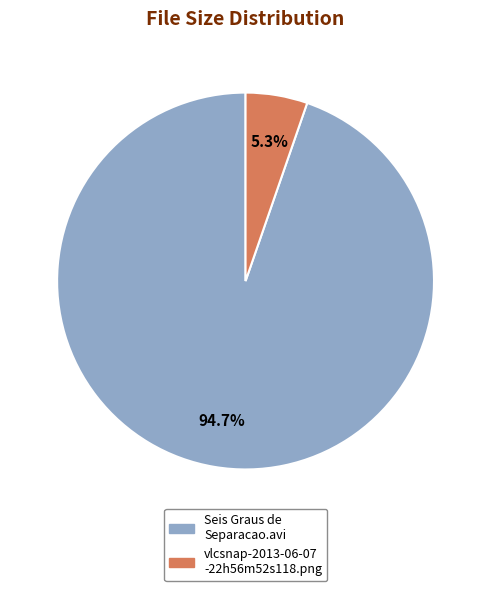

Which slice is the smallest?

vlcsnap-2013-06-07 -22h56m52s118.png